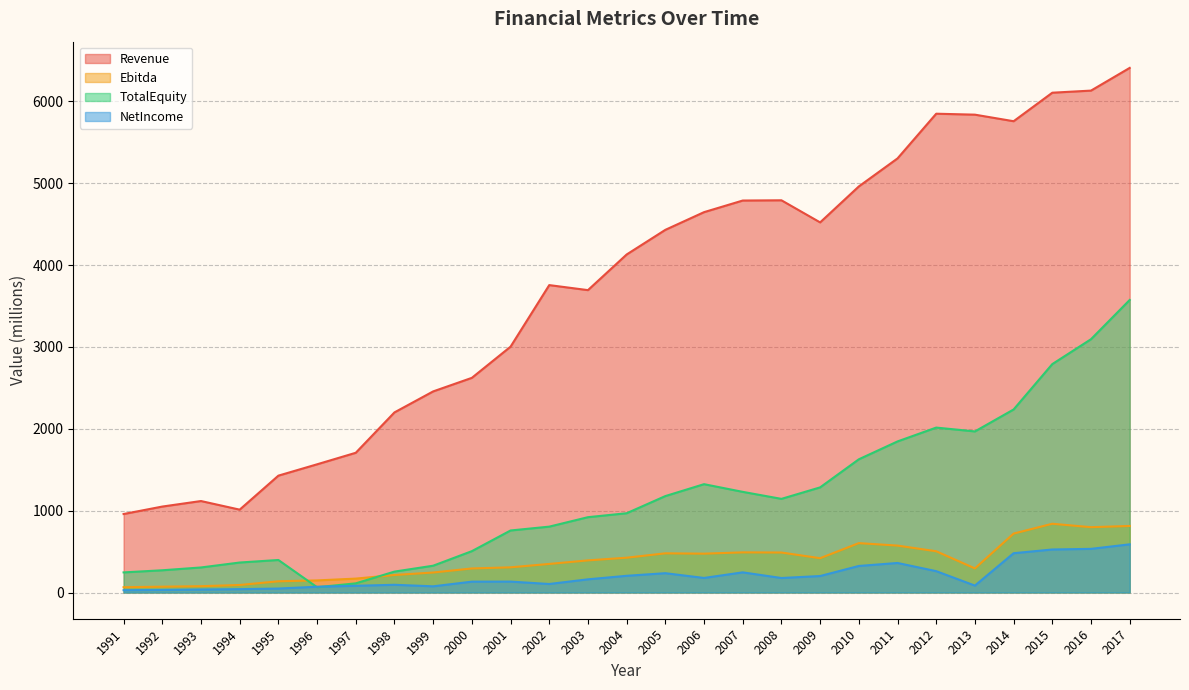

Which has a higher value, 1996 or 1999?

1999